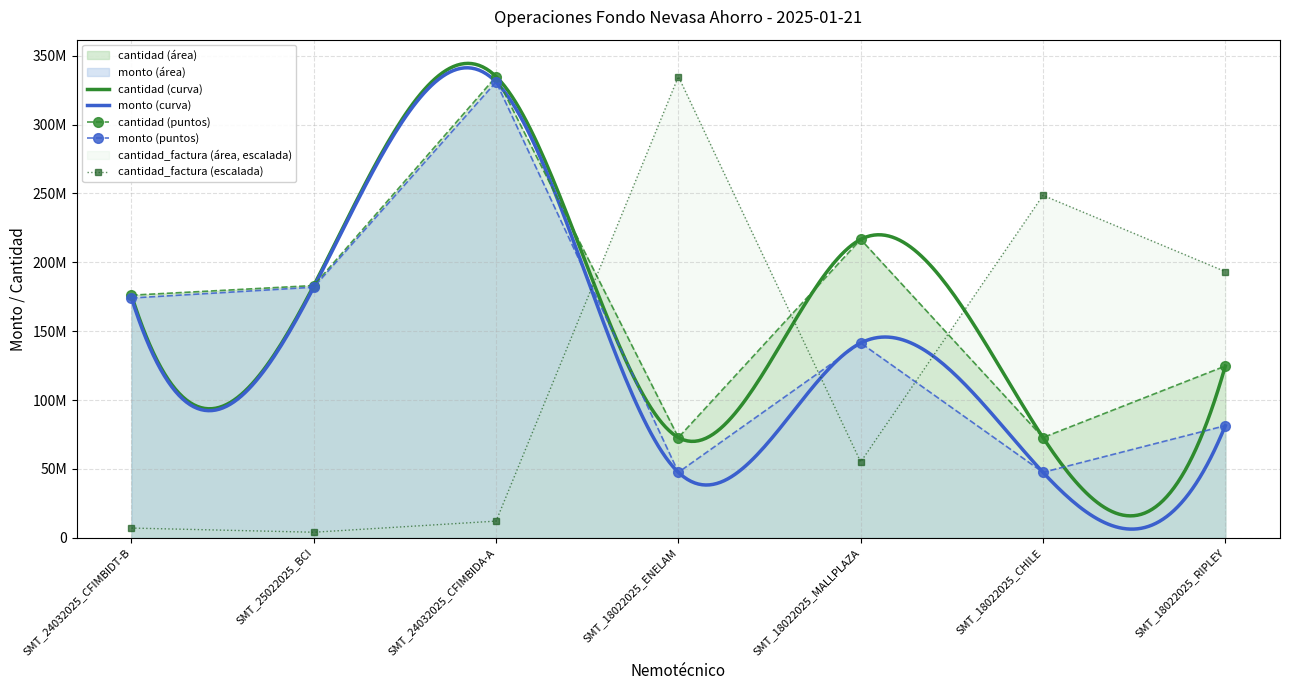

Which series changed the most between SMT_24032025_CFIMBIDT-B and SMT_18022025_RIPLEY?

cantidad_factura